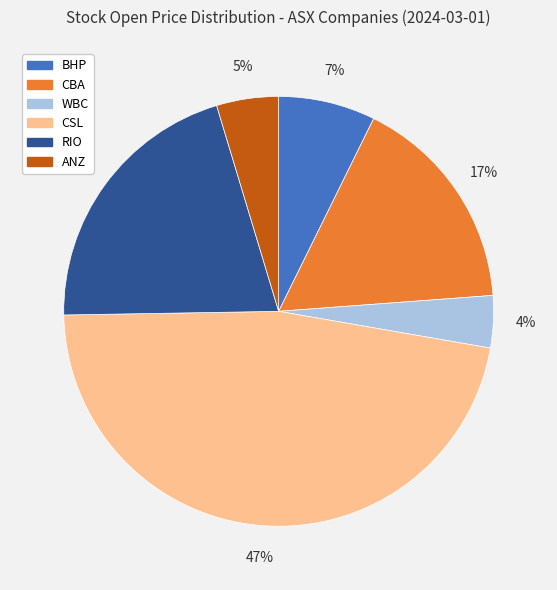

How many segments does this pie chart have?

6